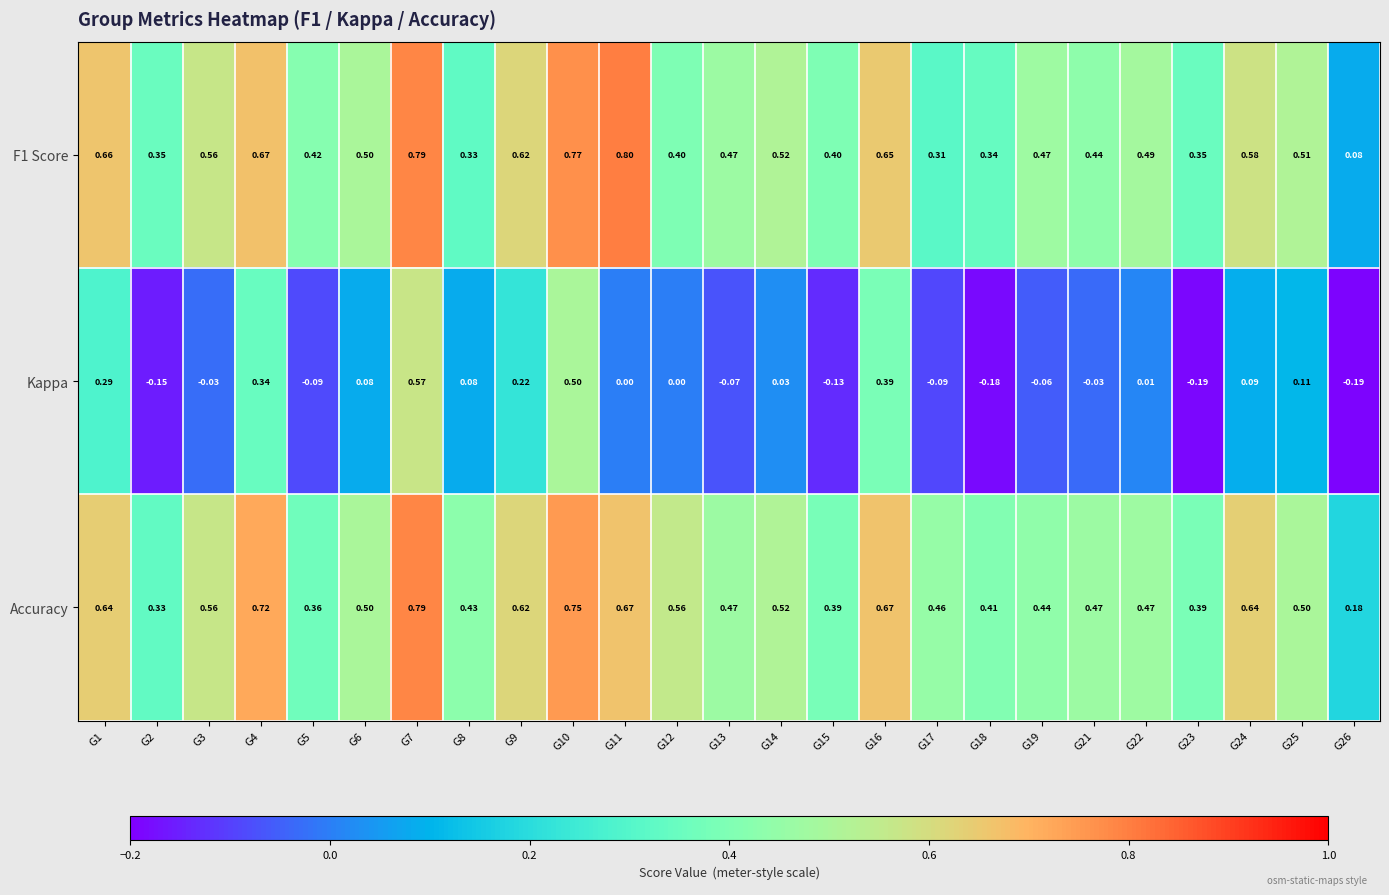

Which series has the widest spread of values?

Kappa